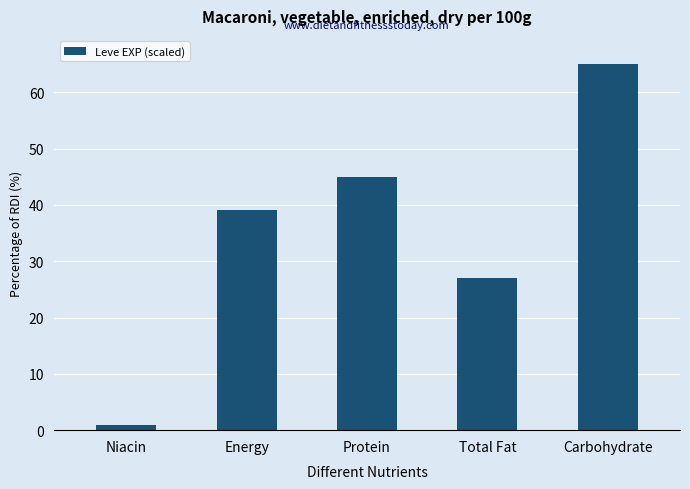

What is the sum of the values at Carbohydrate and Energy?

104